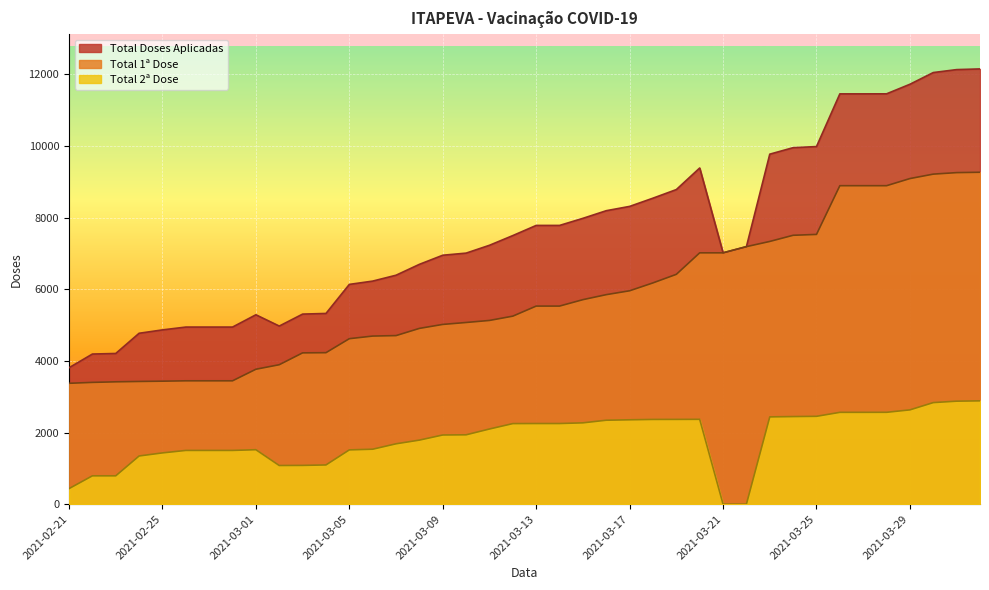

True or false: Total Doses Aplicadas and Total 2ª Dose intersect in this chart.

False